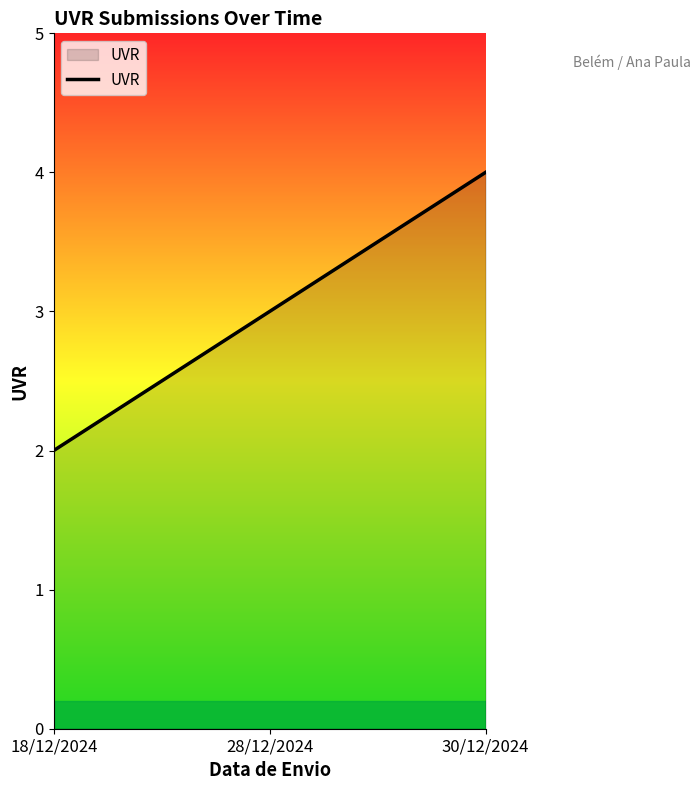

True or false: the data shows 3 at 28/12/2024.

True